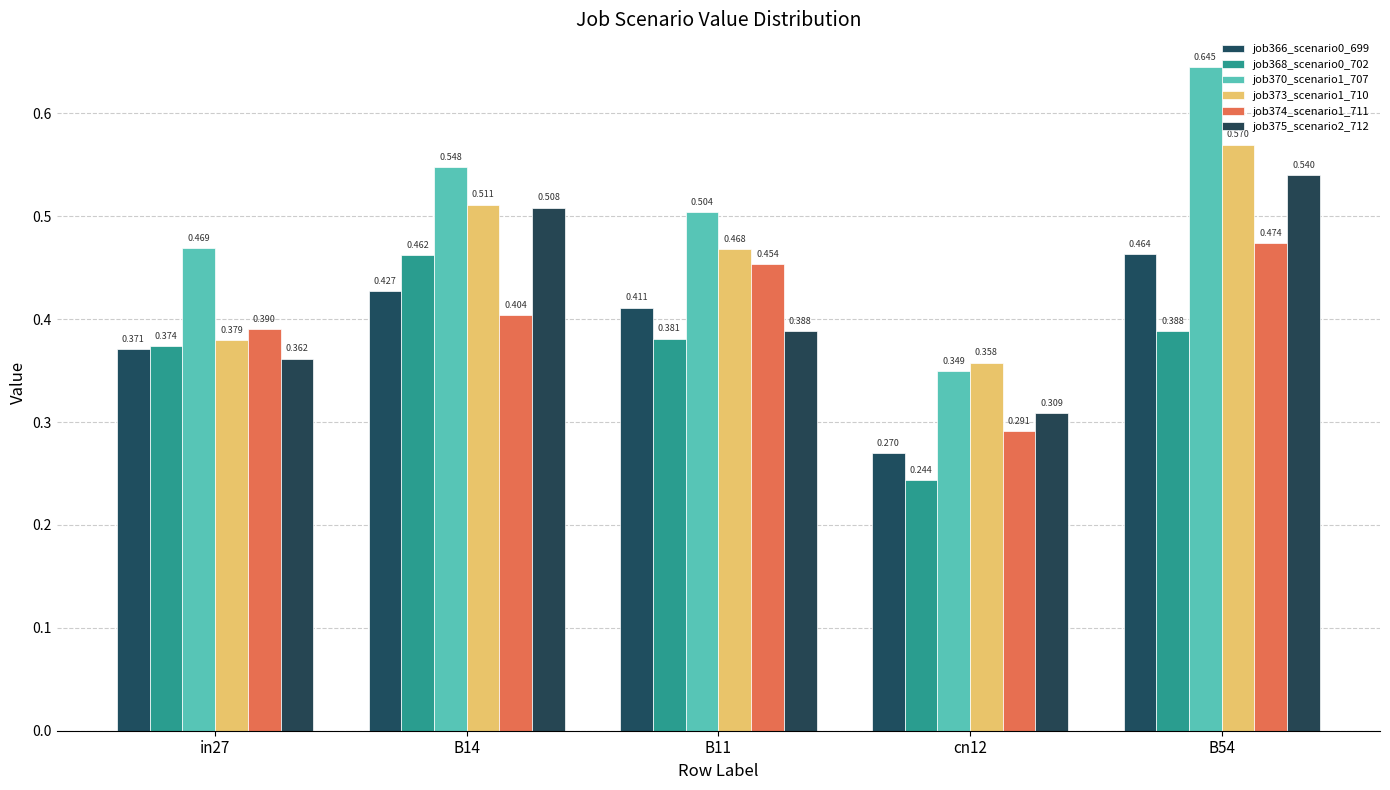

What are all the series names shown in the legend?

job366_scenario0_699, job368_scenario0_702, job370_scenario1_707, job373_scenario1_710, job374_scenario1_711, job375_scenario2_712